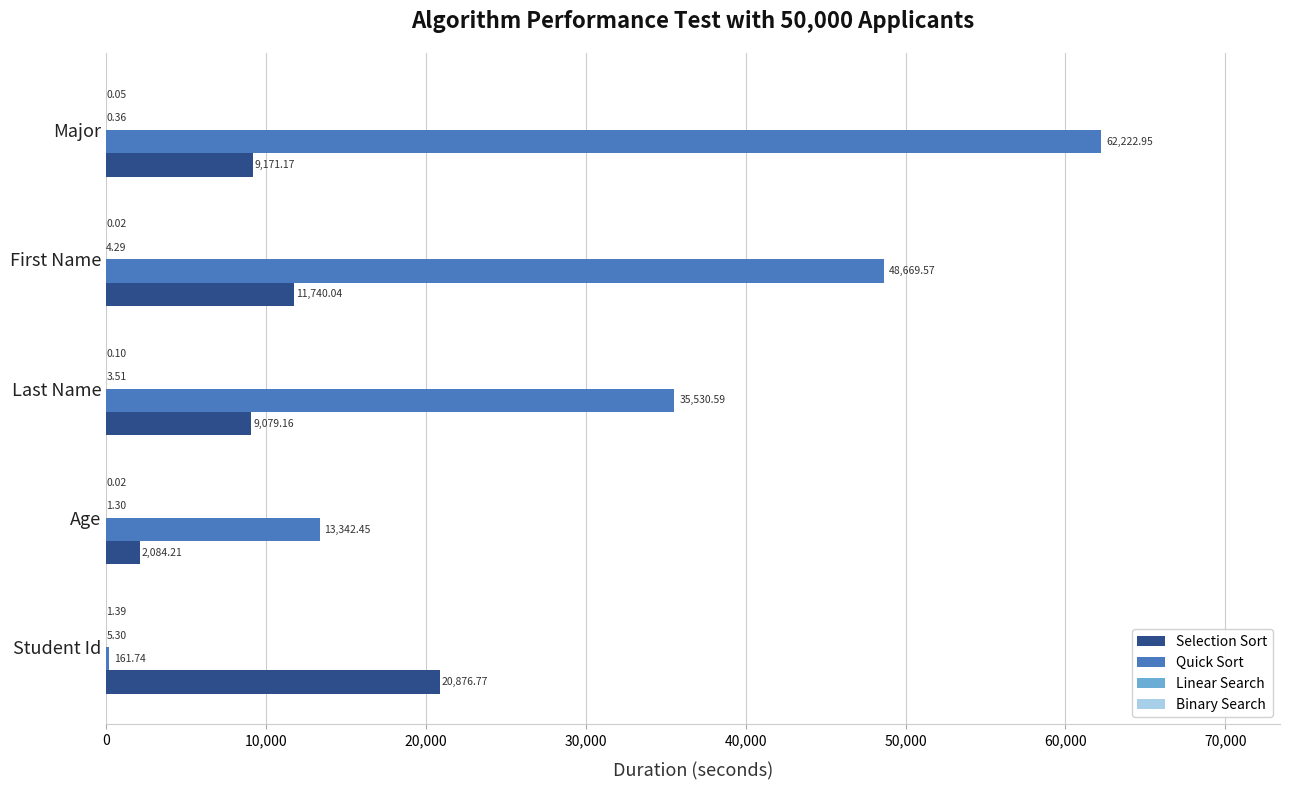

Which category has the highest value across all series?

Major